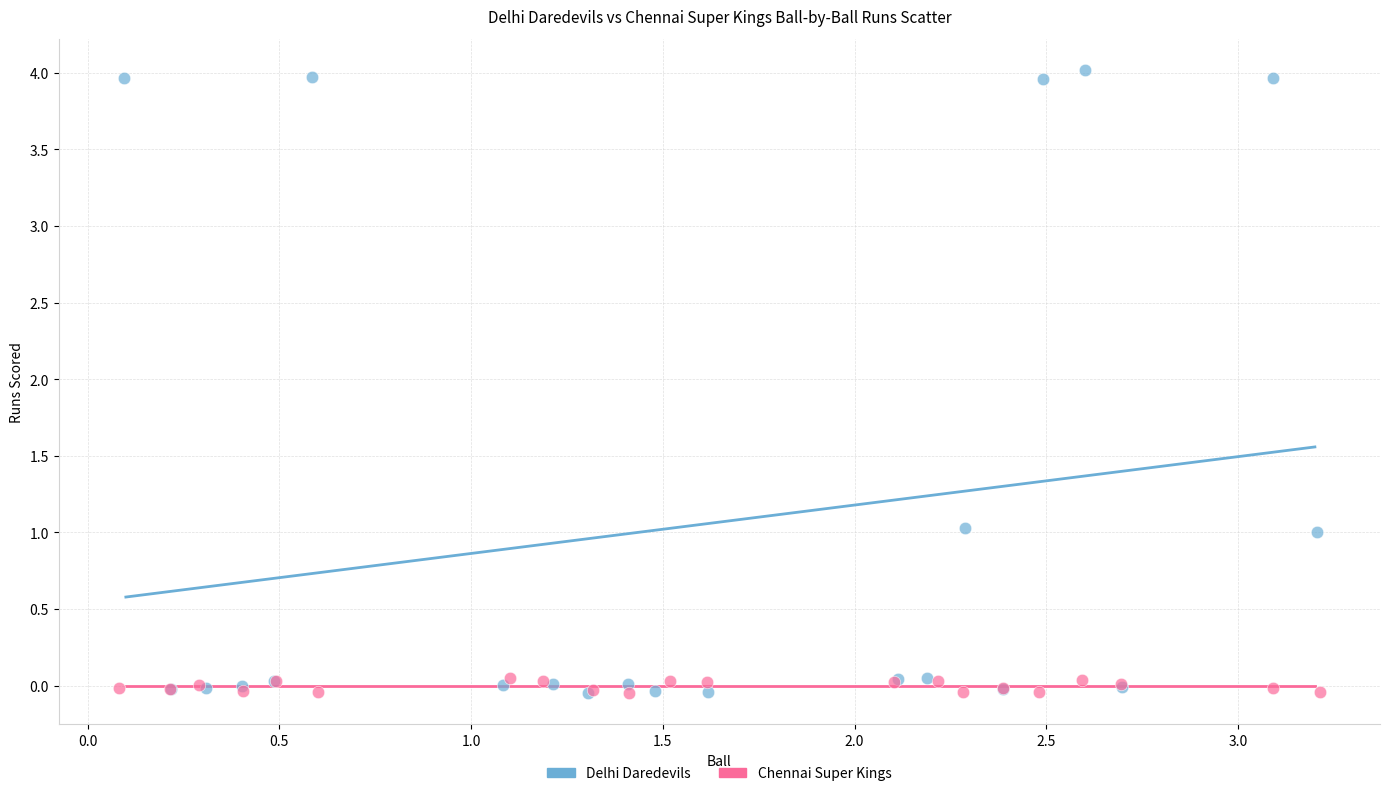

What are all the series names shown in the legend?

Delhi Daredevils, Chennai Super Kings